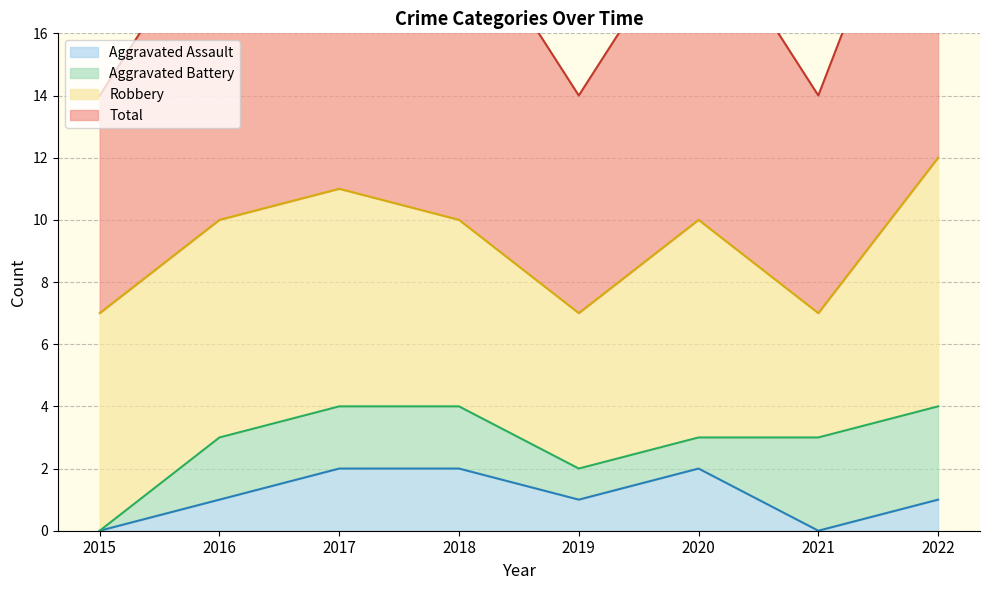

At which category does Total reach its first local valley?

2019